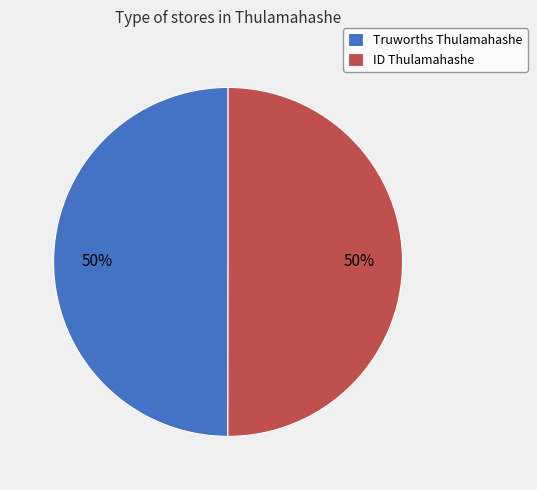

To the nearest percent, what portion does Truworths Thulamahashe represent?

50%